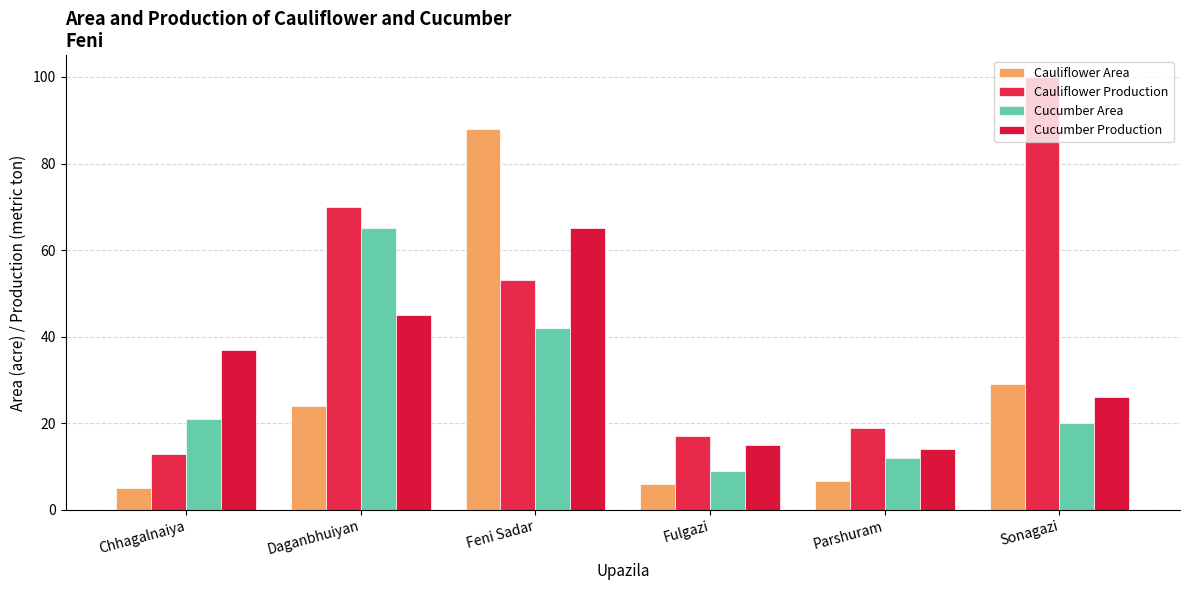

What is the maximum value for Cauliflower Area?

88.0